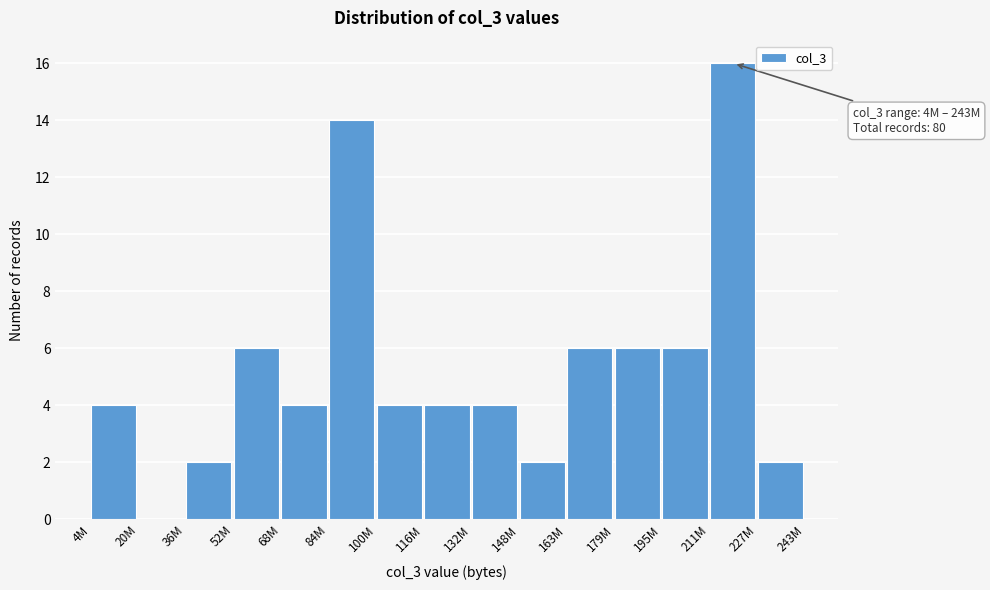

Reading right to left, extract all data points from this chart.

227M=2	211M=16	195M=6	179M=6	163M=6	148M=2	132M=4	116M=4	100M=4	84M=14	68M=4	52M=6	36M=2	20M=0	4M=4